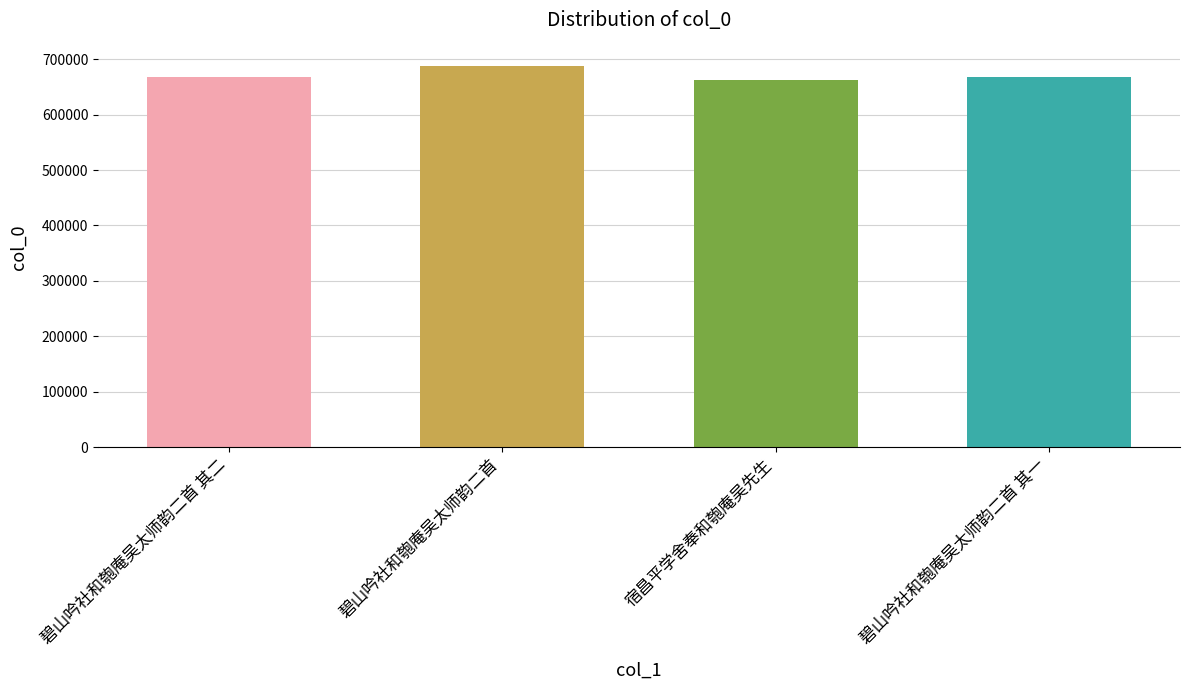

How many values are below 666821?

2